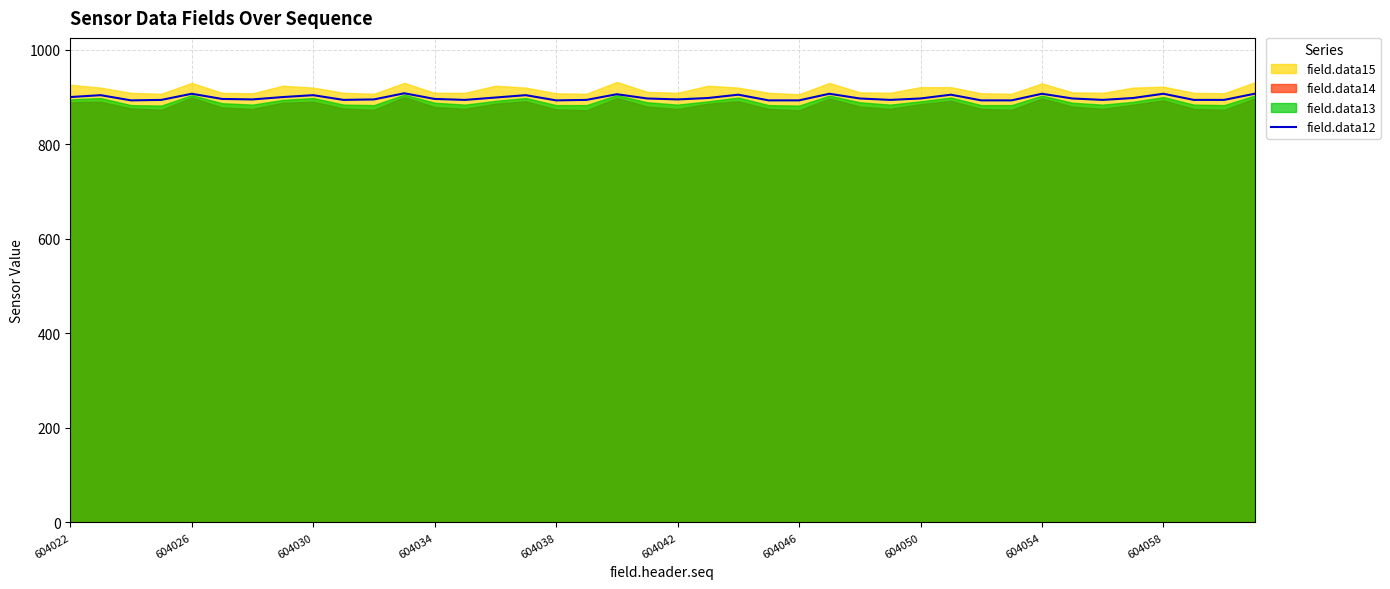

What is the ratio of the value at 37 to the value at 22?

1.0